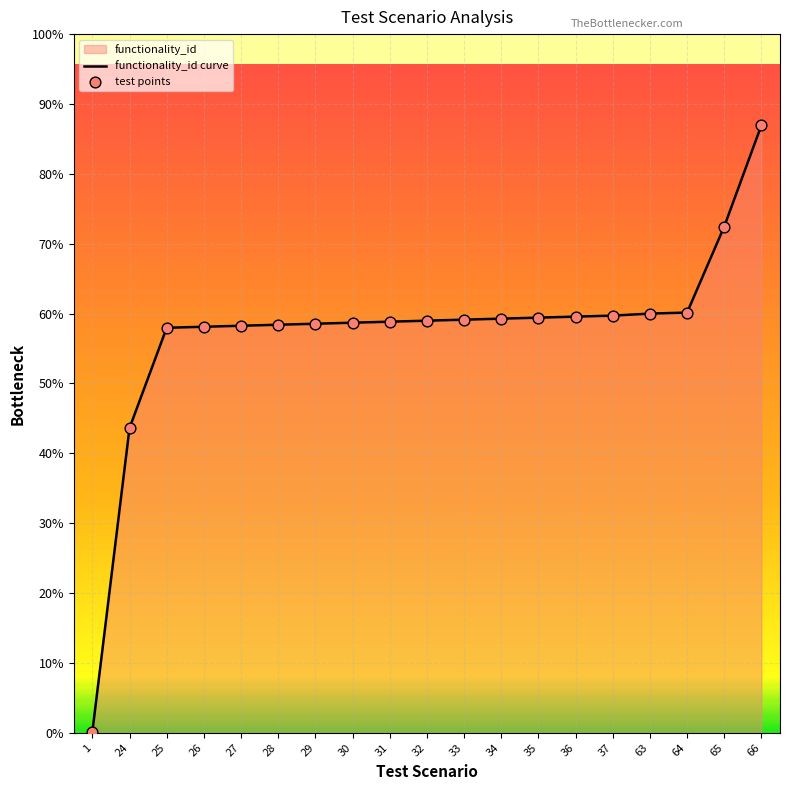

Which series reaches the maximum Y coordinate?

functionality_id curve